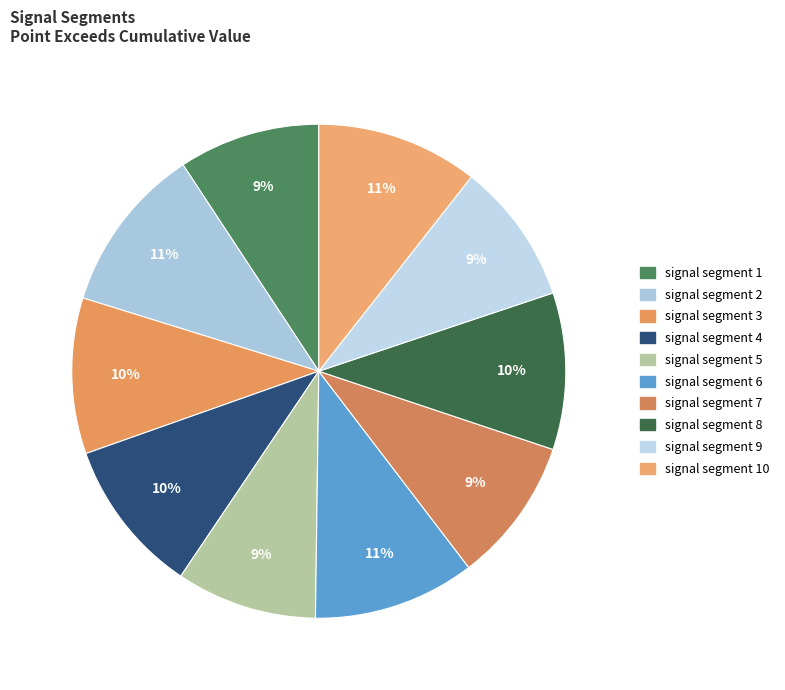

How many segments does this pie chart have?

10